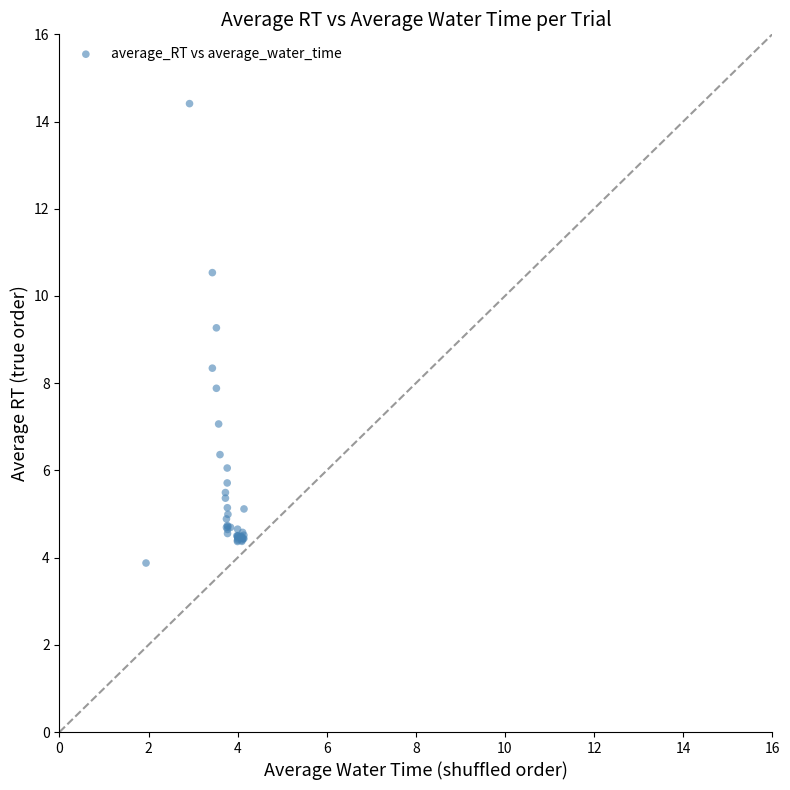

What Y value in the scatter plot is closest to 9?

9.3